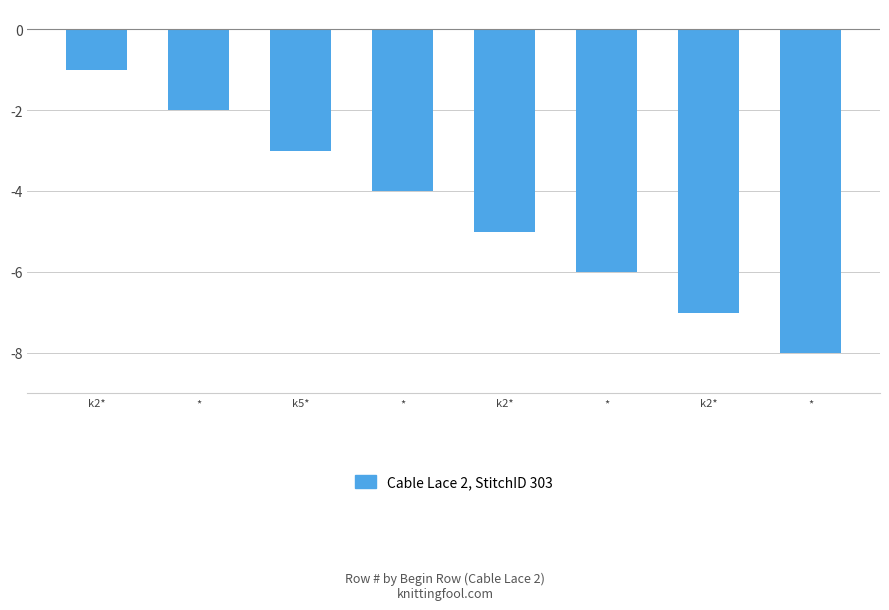

The chart shows a value of -6 at *. True or false?

True